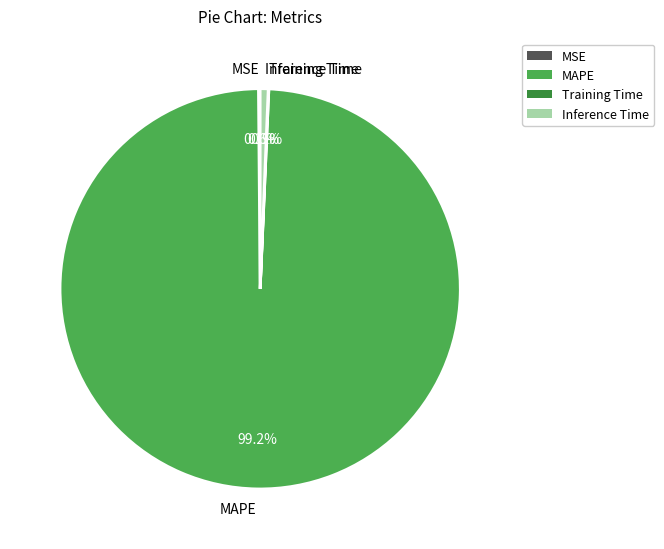

What portion of the pie excludes MAPE?

0.8%